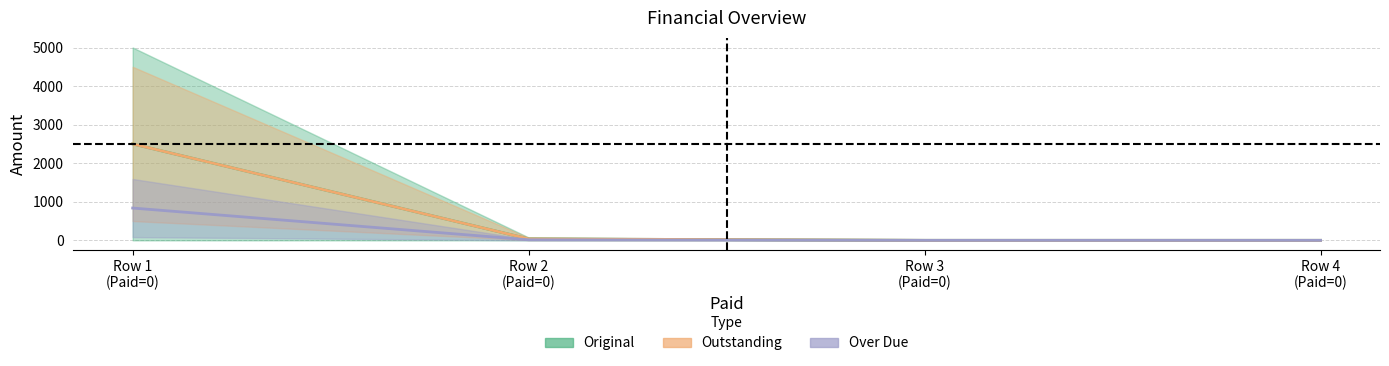

How many data points in Outstanding are above 37?

2